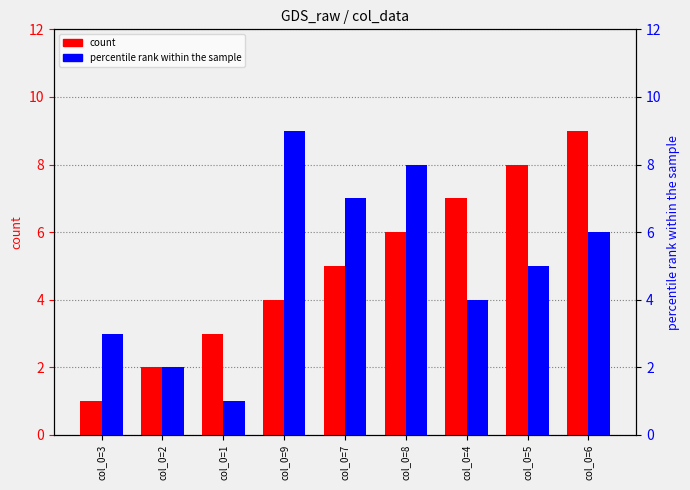

What is the approximate value of count at col_0=4?

7